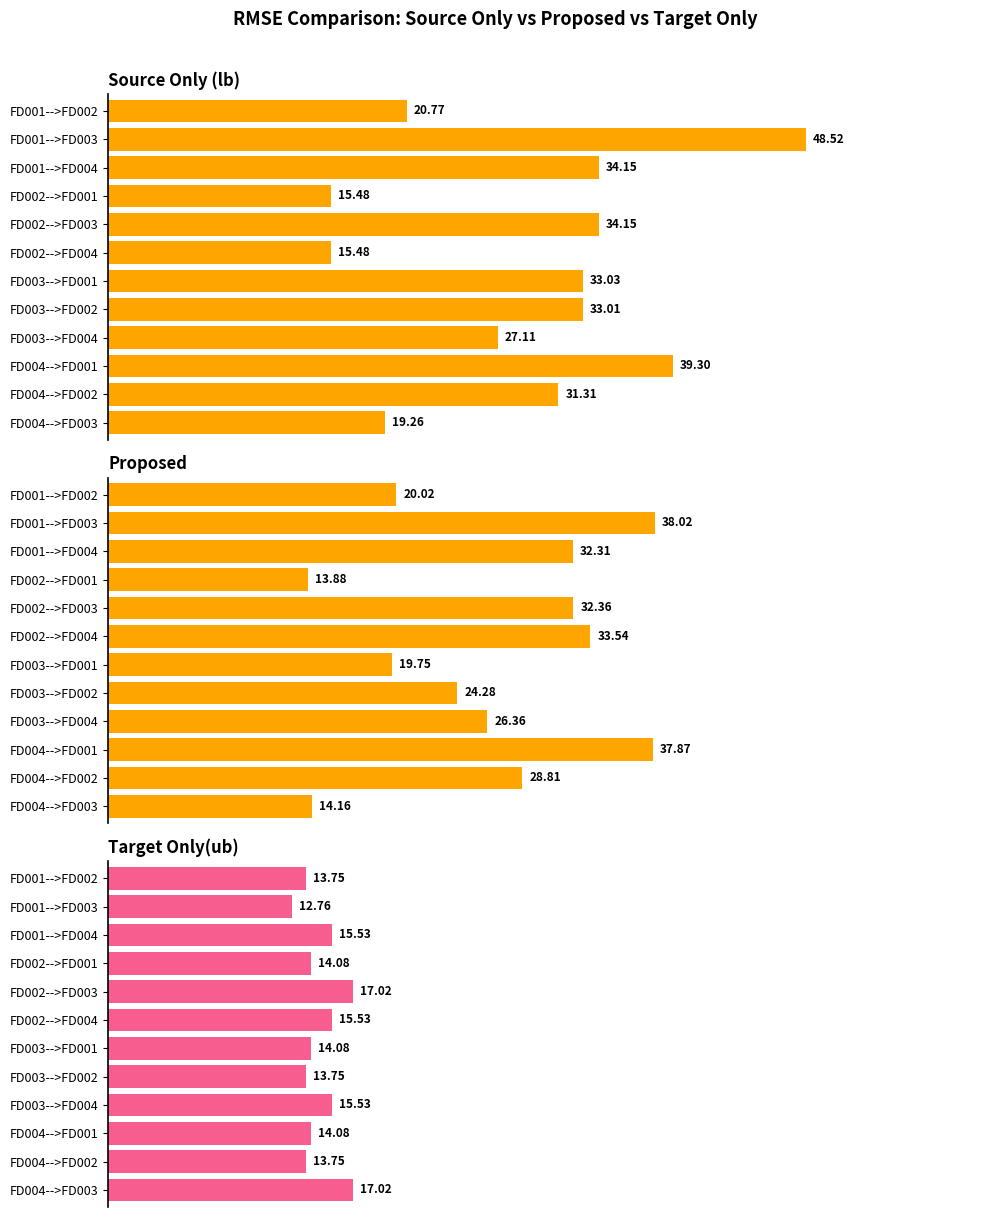

What value does the Proposed series have at FD001-->FD002?

20.0